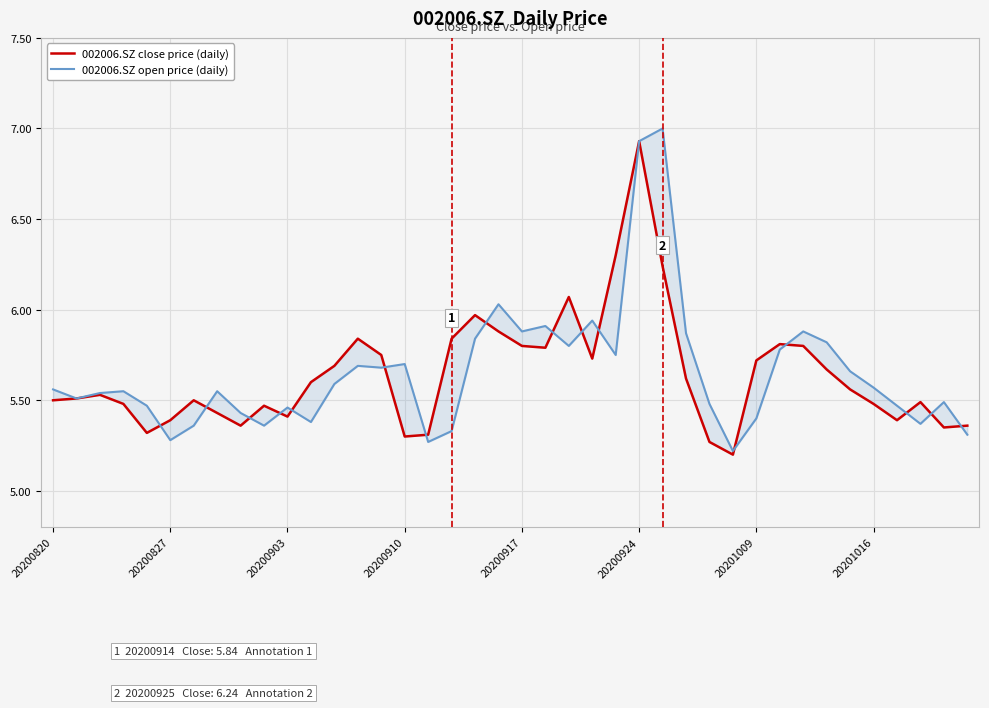

Where is 002006.SZ close price (daily) nearest to the value 6?

18